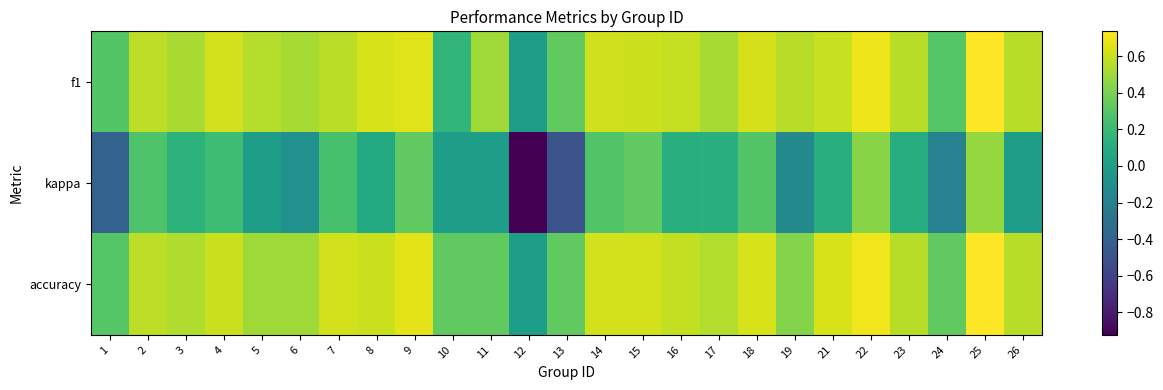

What is the greatest value displayed?

0.7